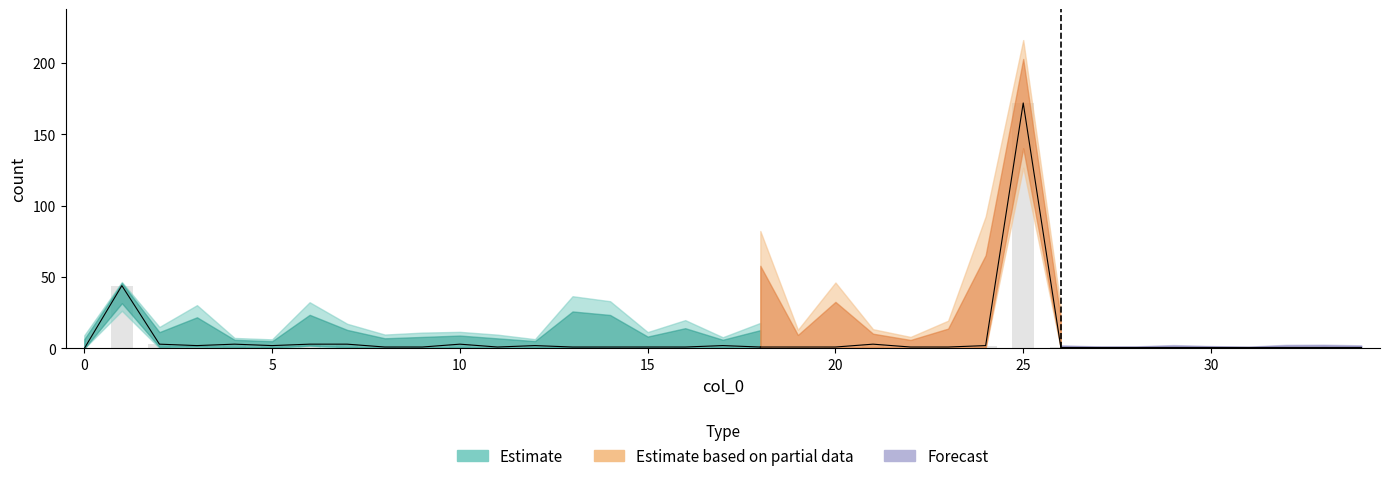

Reading left to right, transcribe all the data shown in this chart.

0=0	1=44	2=3	3=2	4=3	5=2	6=3	7=3	8=1	9=1	10=3	11=1	12=2	13=1	14=1	15=1	16=1	17=2	18=1	19=1	20=1	21=3	22=1	23=1	24=2	25=172	26=1	27=1	28=1	29=1	30=1	31=1	32=1	33=1	34=1